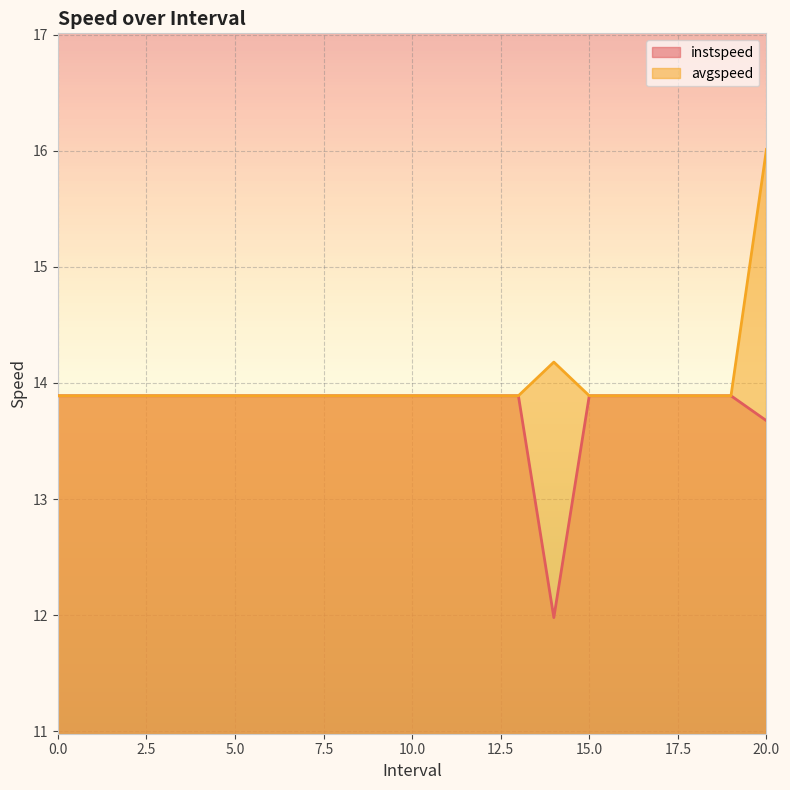

How many interior local peaks does the avgspeed series have?

1